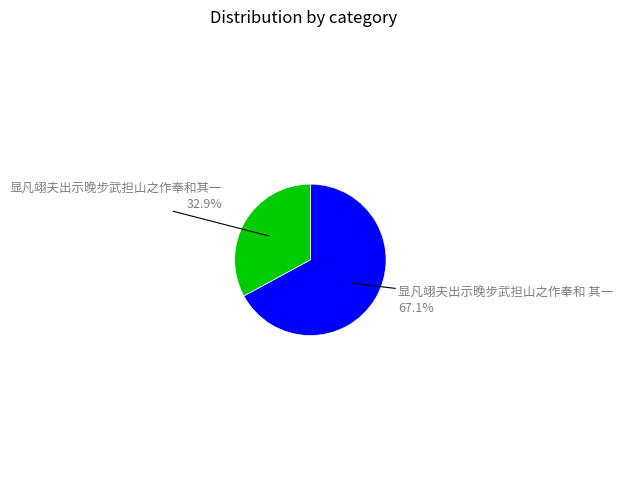

Is there a majority slice in this chart?

Yes